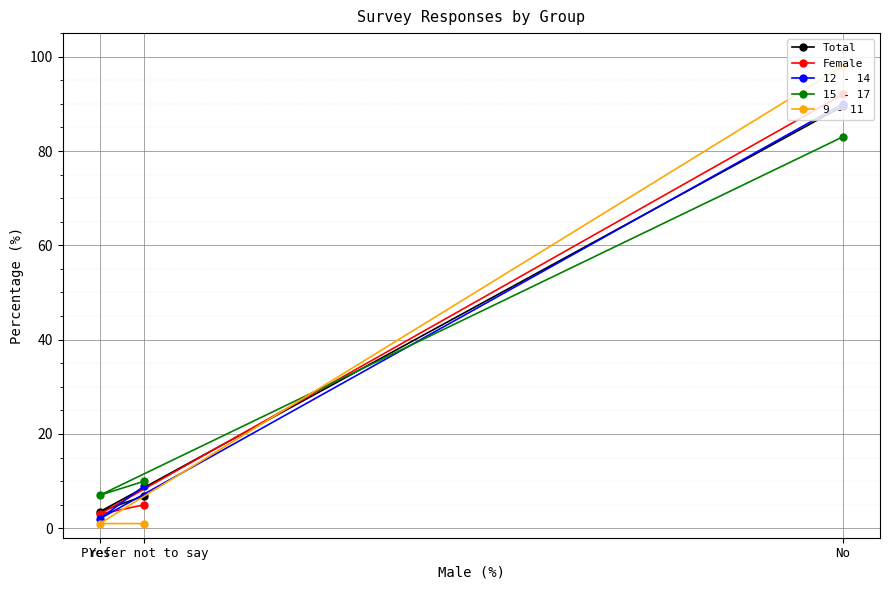

Does the chart display data point markers on the line(s)?

Yes